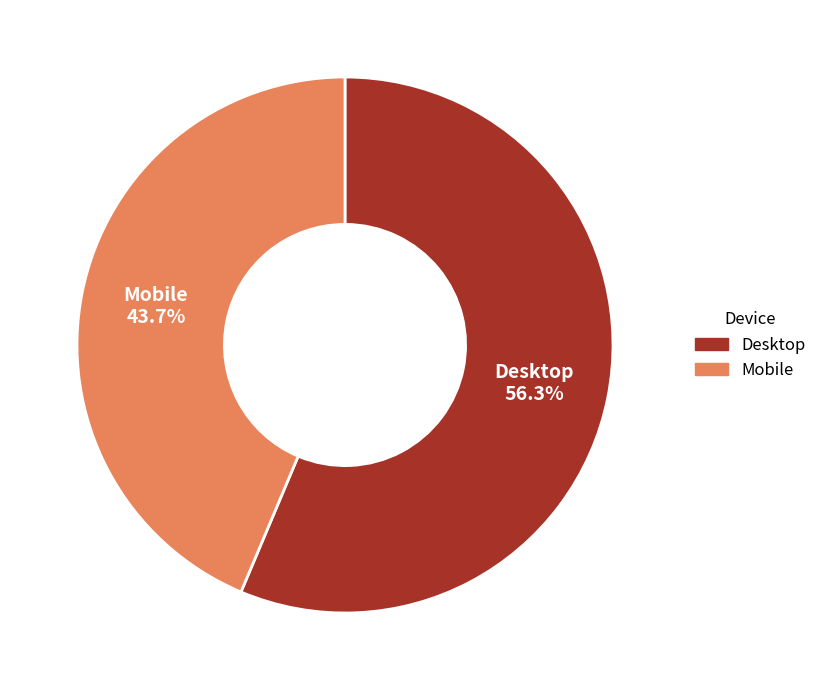

Combined, do Mobile and Desktop account for over 50%?

Yes